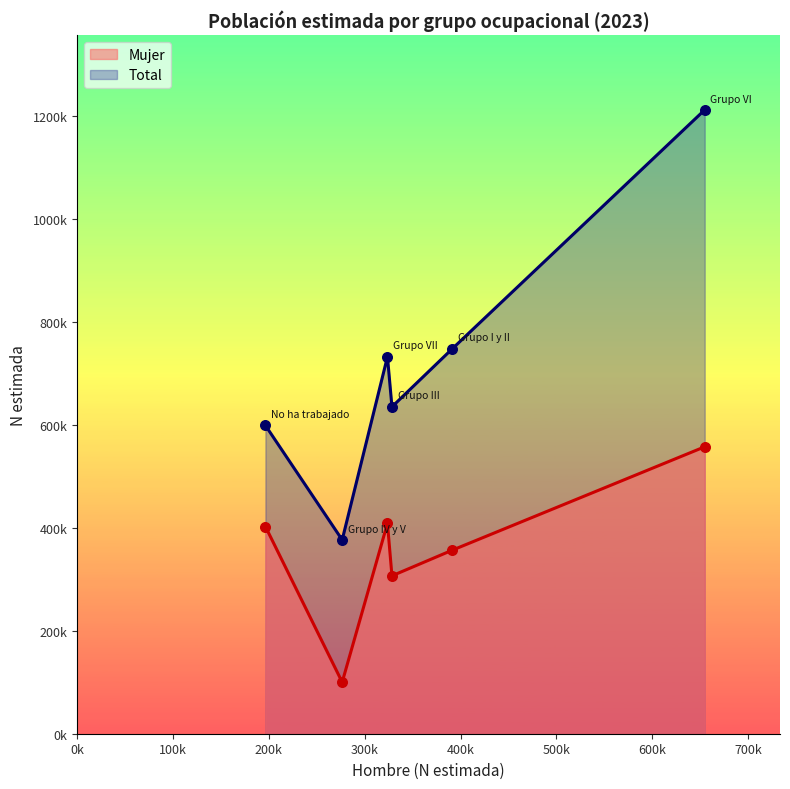

Is the value of Mujer at Grupo IV y V greater than the value of Total at No ha trabajado?

No